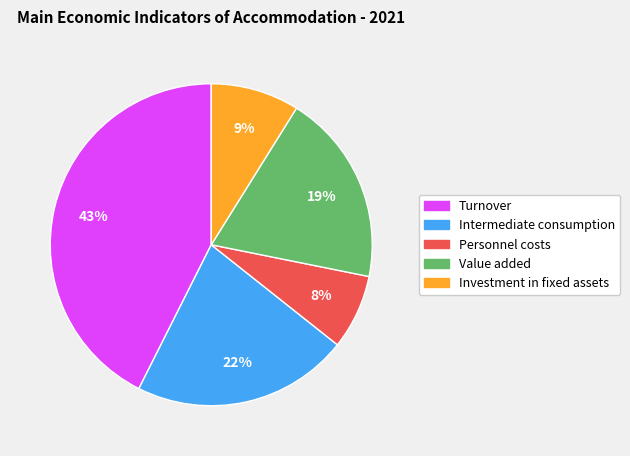

To the nearest percent, what percentage of the pie is Intermediate consumption?

22%